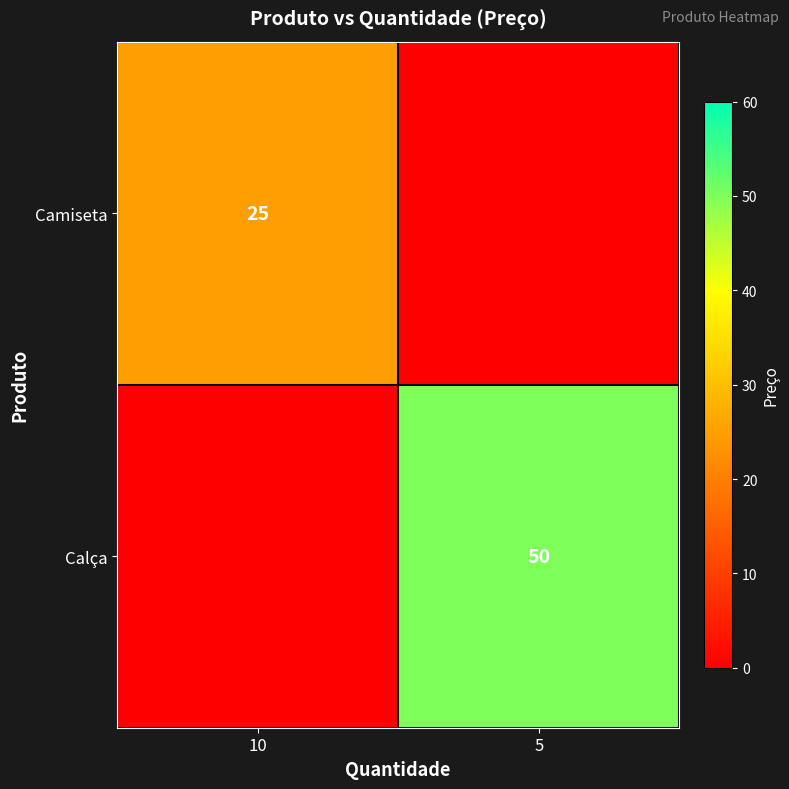

The Calça series shows 76 at 5. True or false?

False